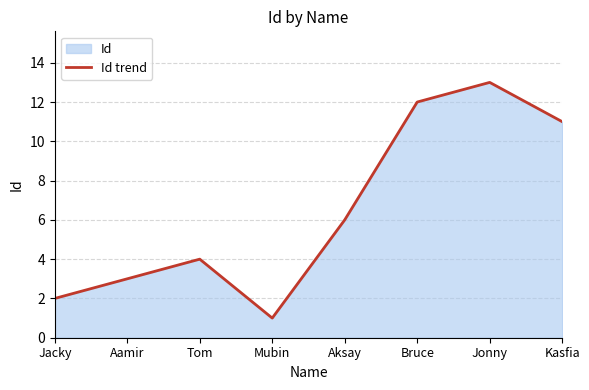

Rank the categories by value from highest to lowest.

Jonny, Bruce, Kasfia, Aksay, Tom, Aamir, Jacky, Mubin